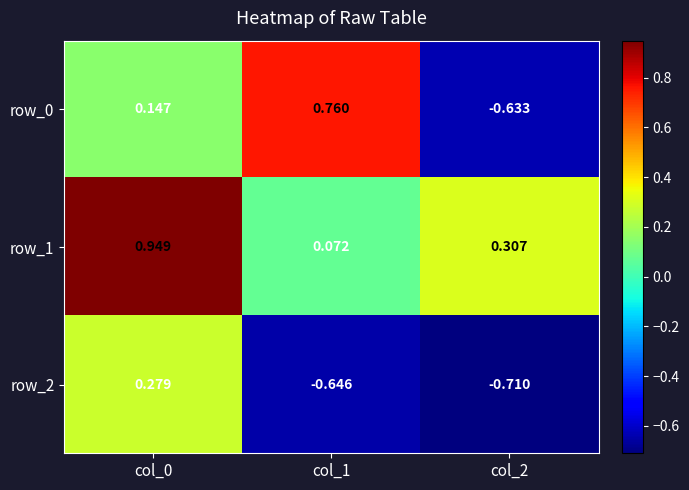

True or false: row_1 has a value of 0.4 at col_2.

False